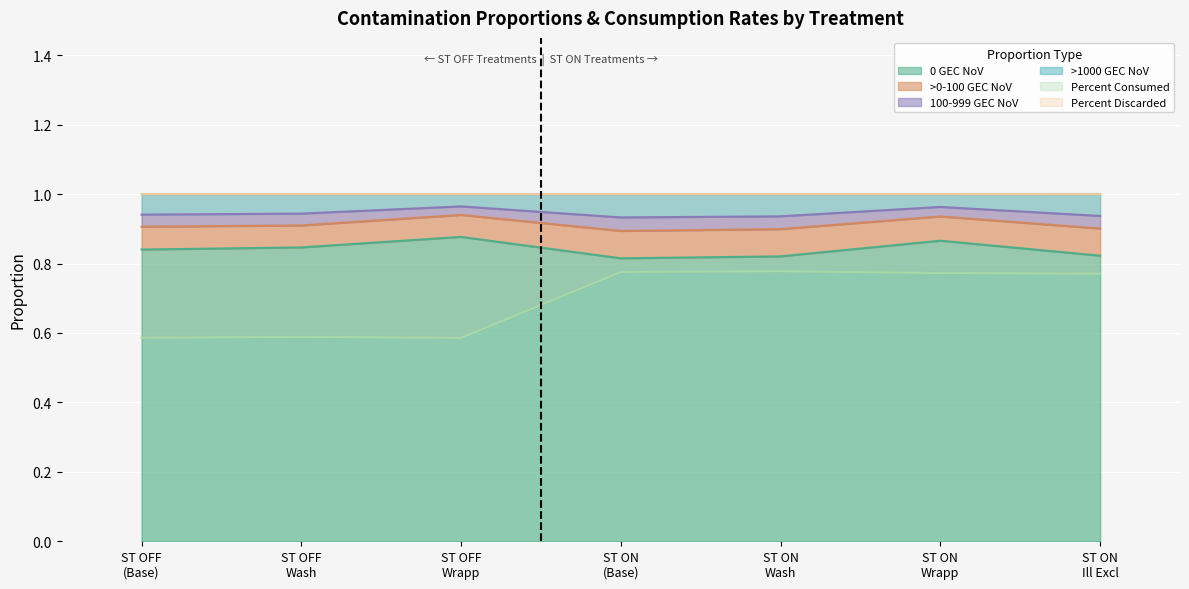

True or false: 0 GEC NoV and Percent Consumed cross at least once.

False